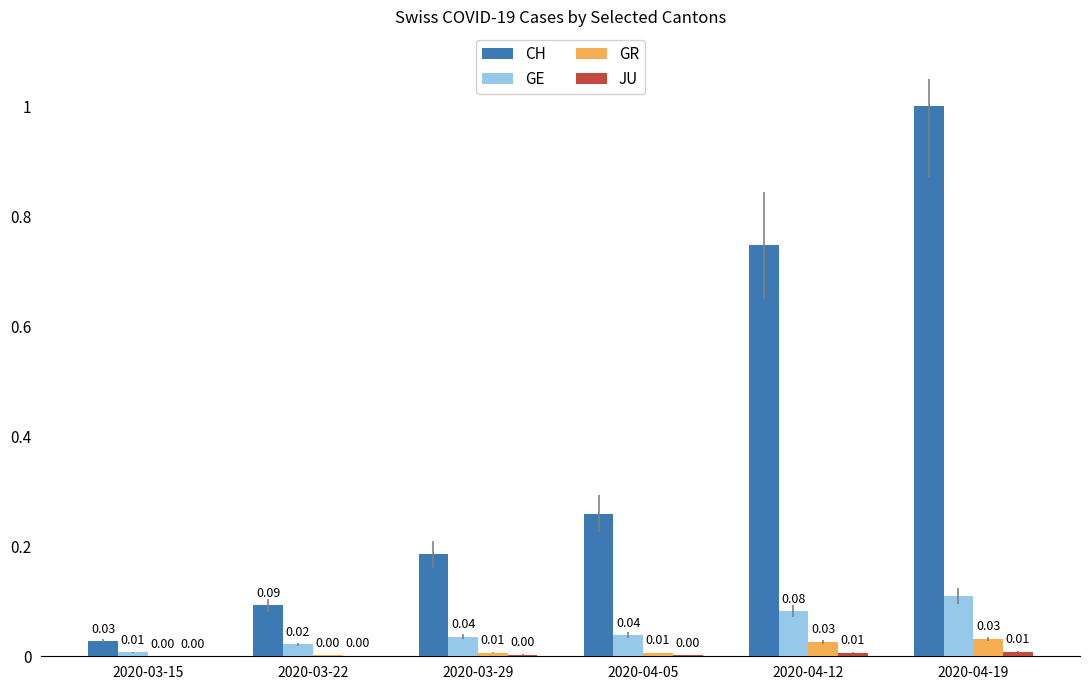

Is the value of CH at 2020-03-29 greater than the value of GE at 2020-03-22?

Yes